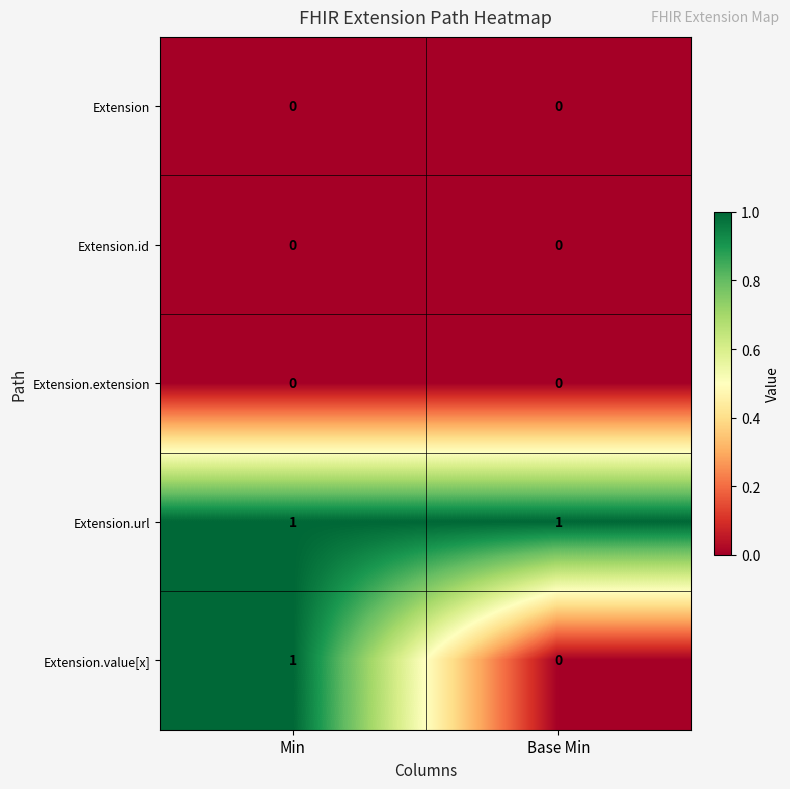

Which series has the widest spread of values?

Extension.value[x]